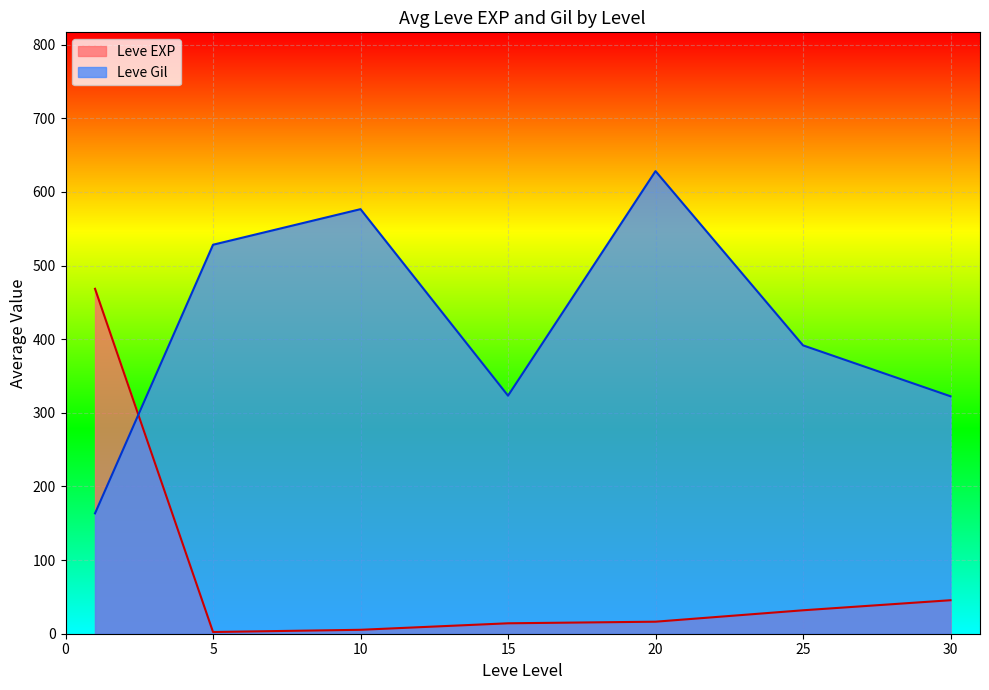

At which category does Leve Gil reach its first local valley?

15